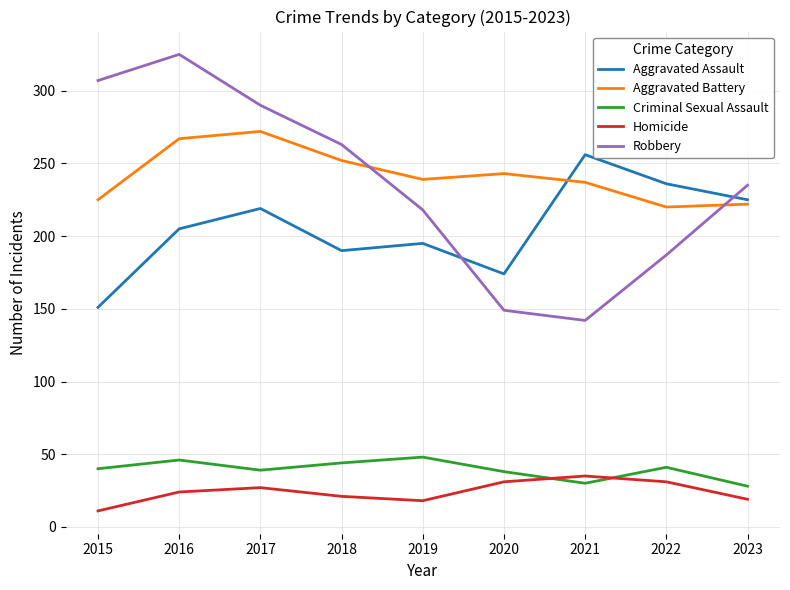

The Homicide series shows 38 at 2018. True or false?

False